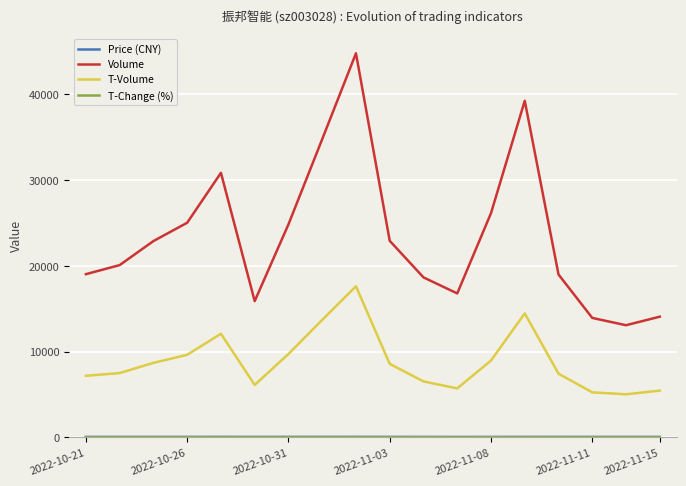

True or false: T-Volume and Volume cross at least once.

False